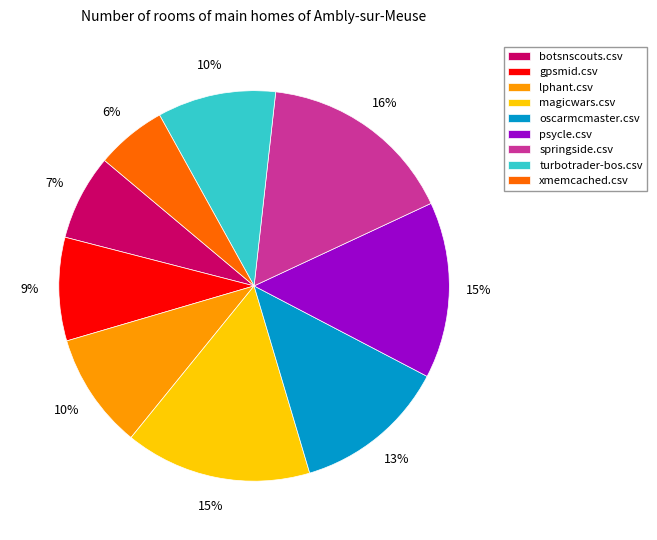

Is the sum of turbotrader-bos.csv and xmemcached.csv greater than half?

No